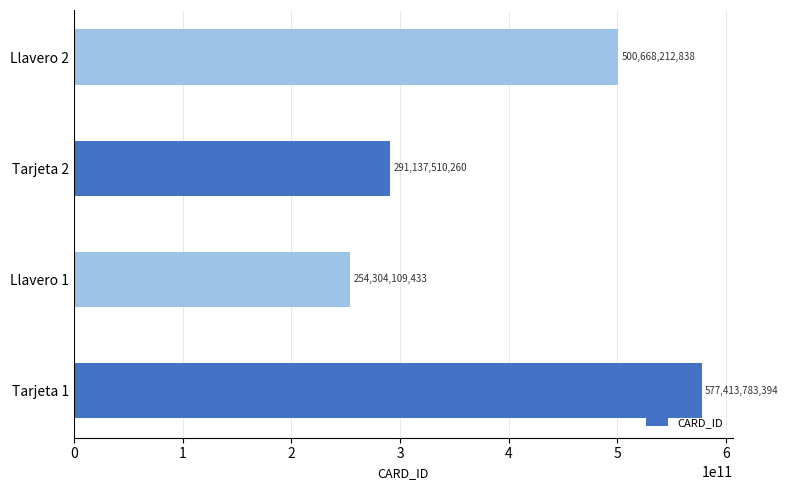

Which has a higher value, Llavero 1 or Llavero 2?

Llavero 2